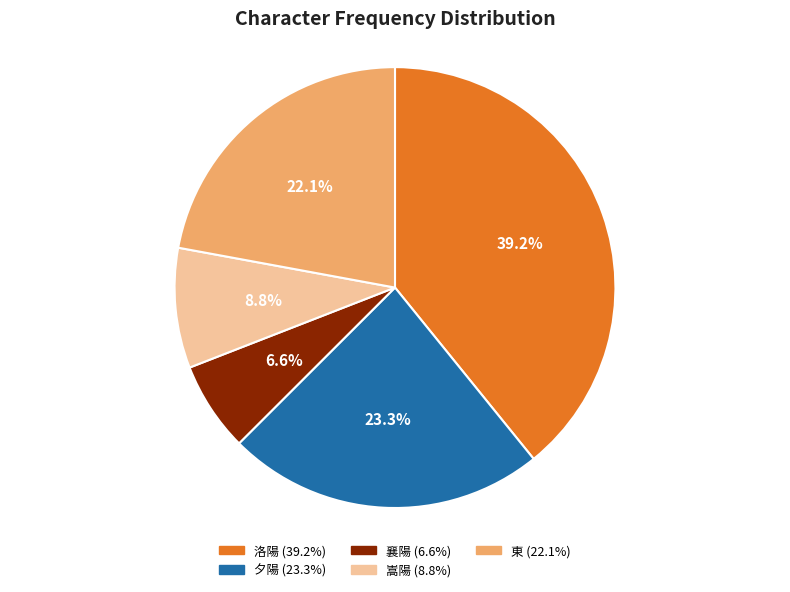

The 洛陽 slice represents 39% of the pie. True or false?

True